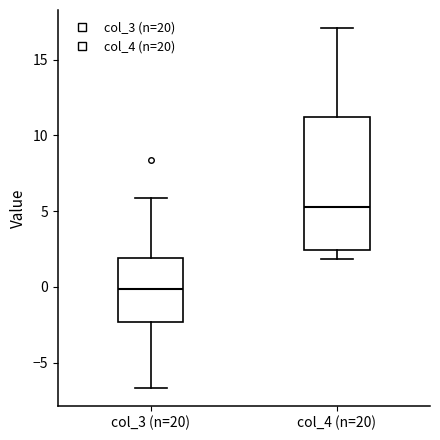

Which box has the highest median line?

col_4 (n=20)